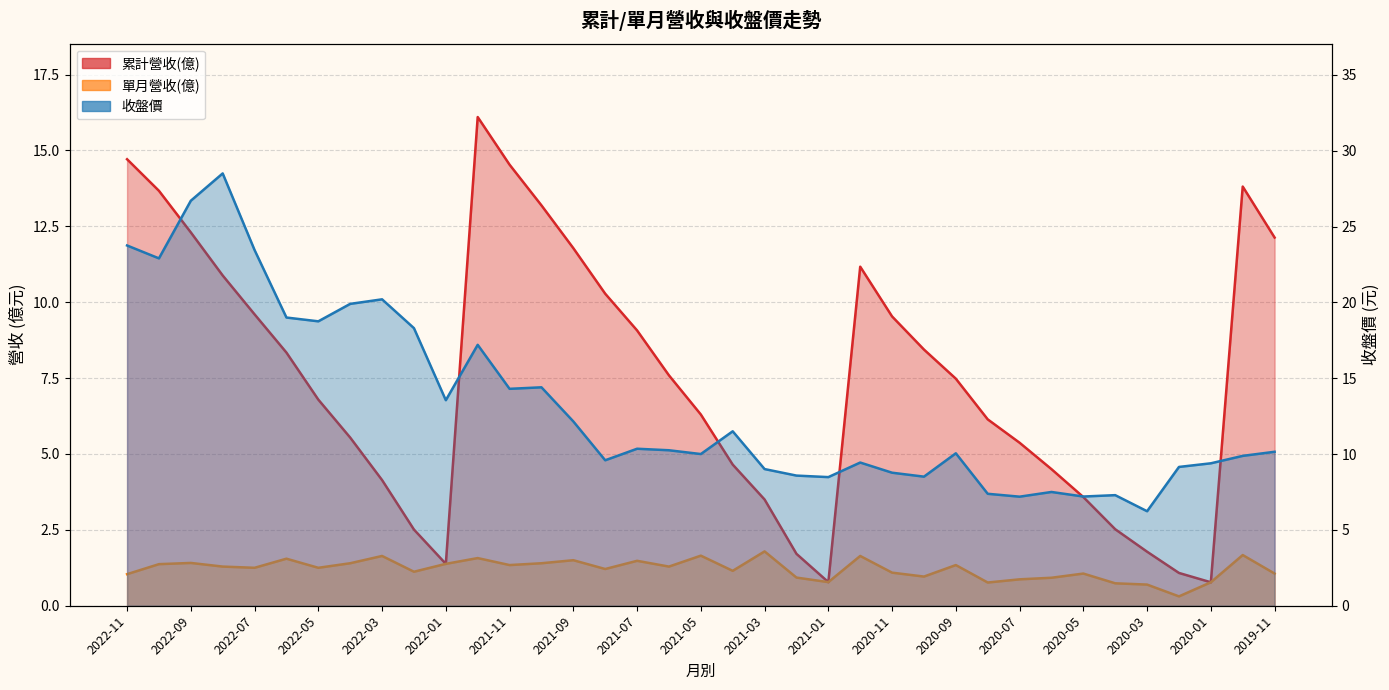

How many lines are shown in the chart?

3